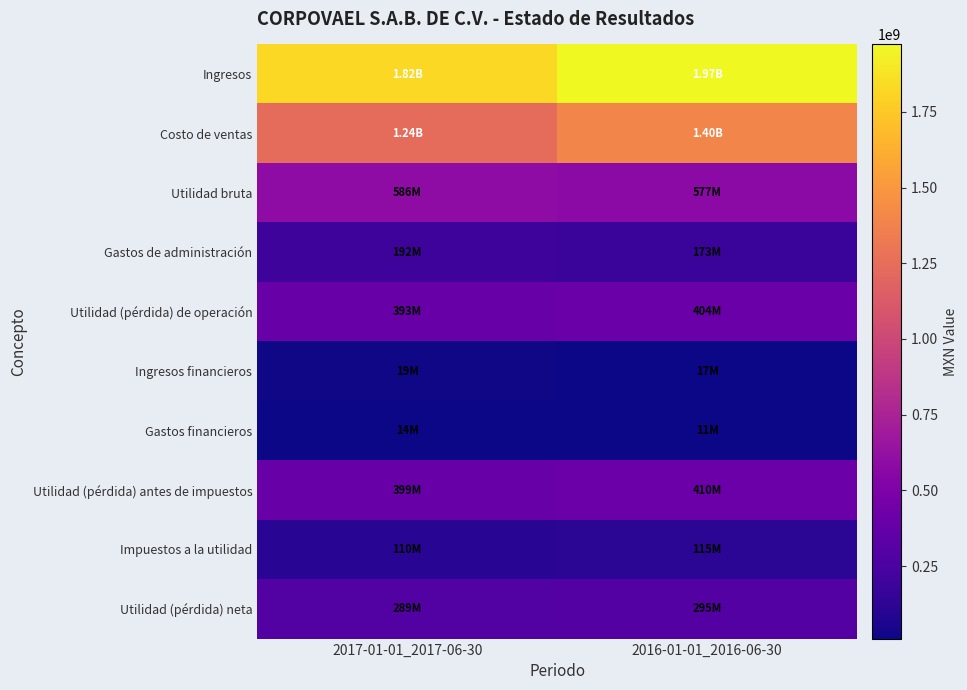

What is the minimum value shown in the chart?

10537000